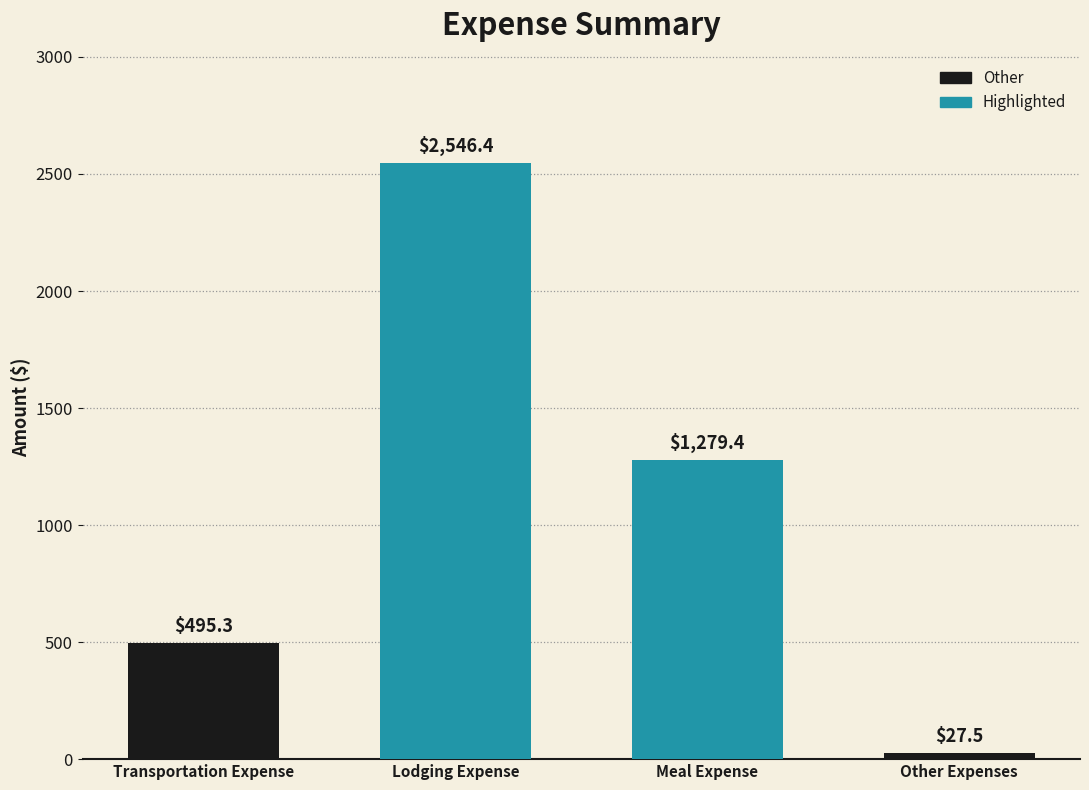

Count the number of values greater than 1279.

2